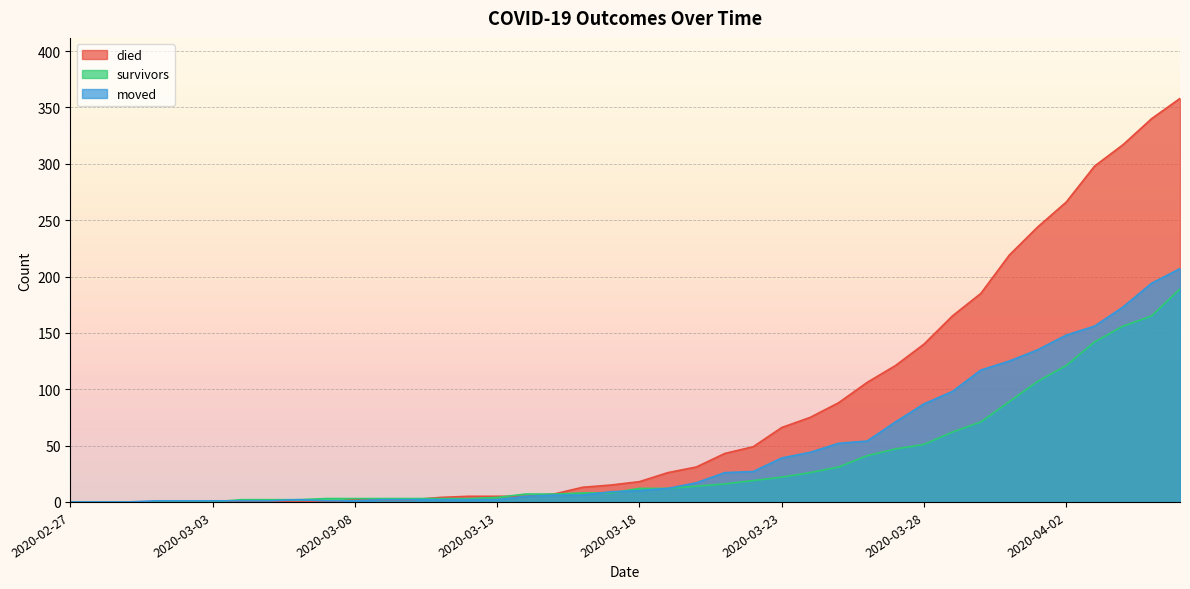

Between which two adjacent categories do died and survivors first intersect?

2020-03-10 and 2020-03-11